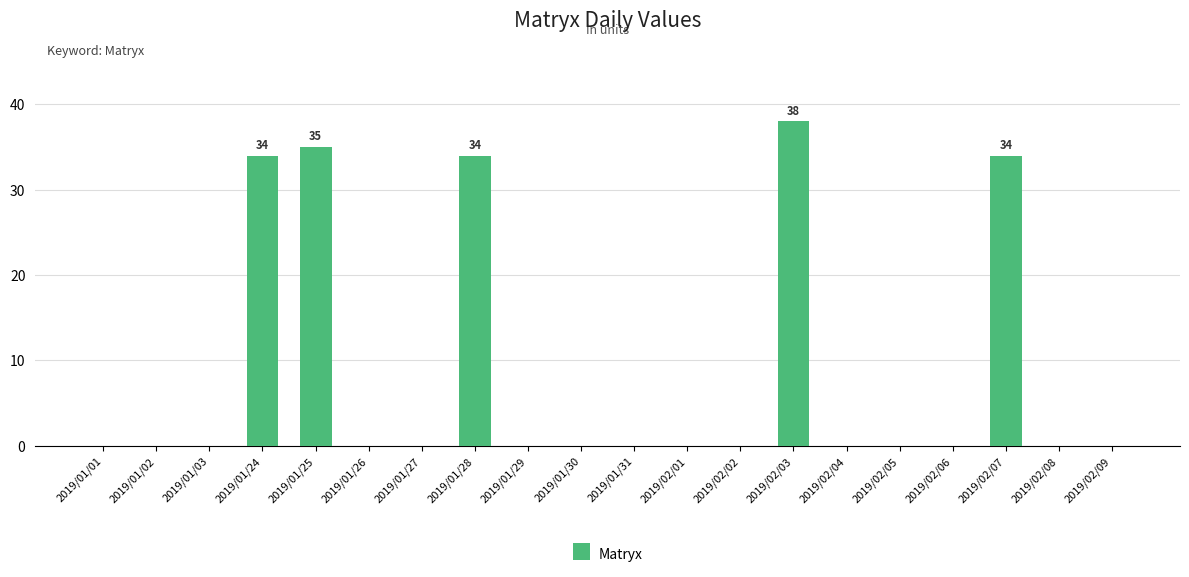

What is the sum of all values?

175